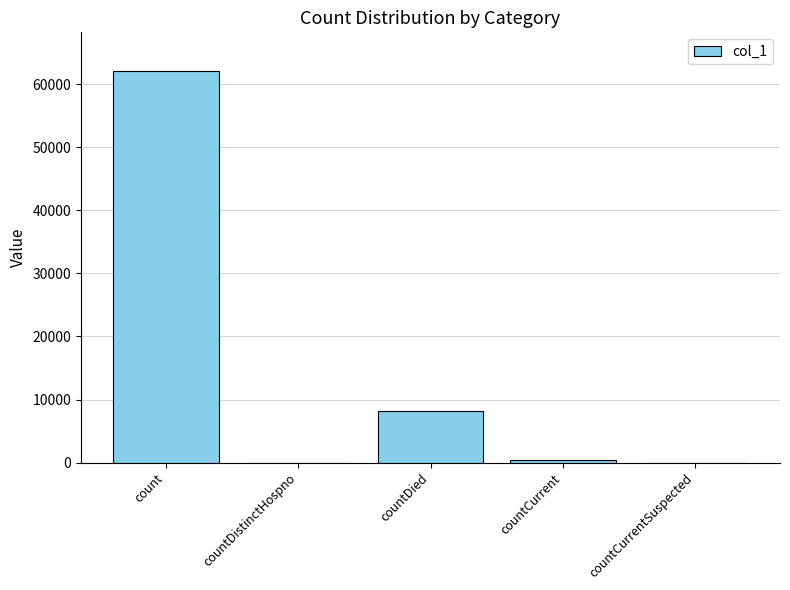

What is the sum of all values?

70570